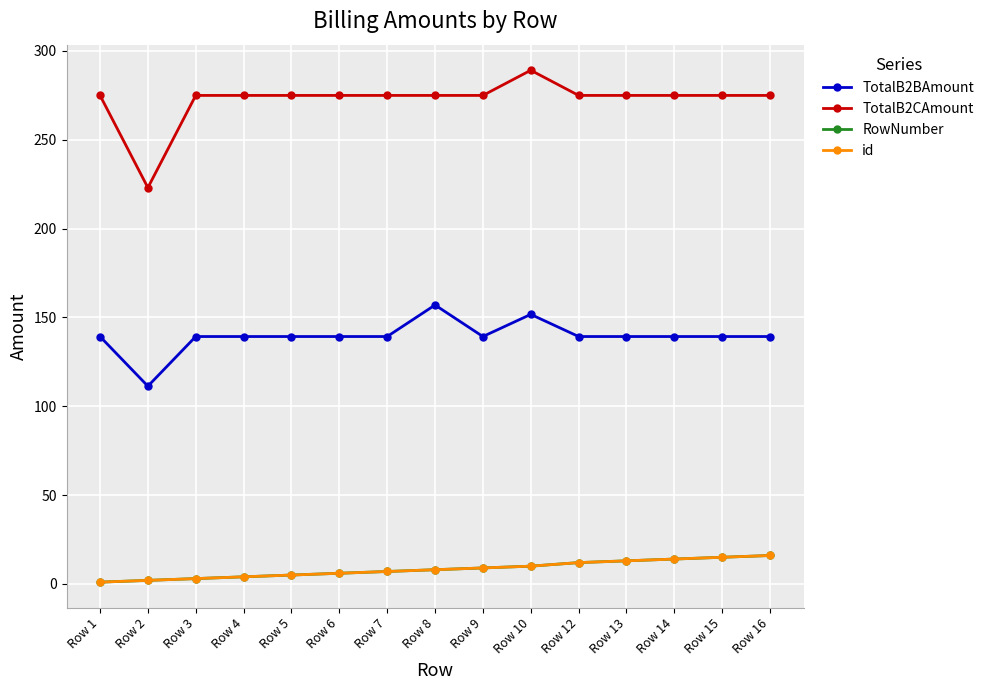

What is the value of the TotalB2BAmount point at the 2nd from the left?

111.3